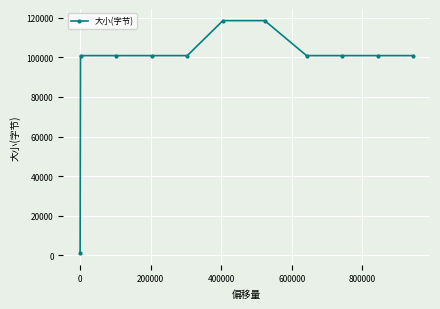

How many data points are less than 100866?

1